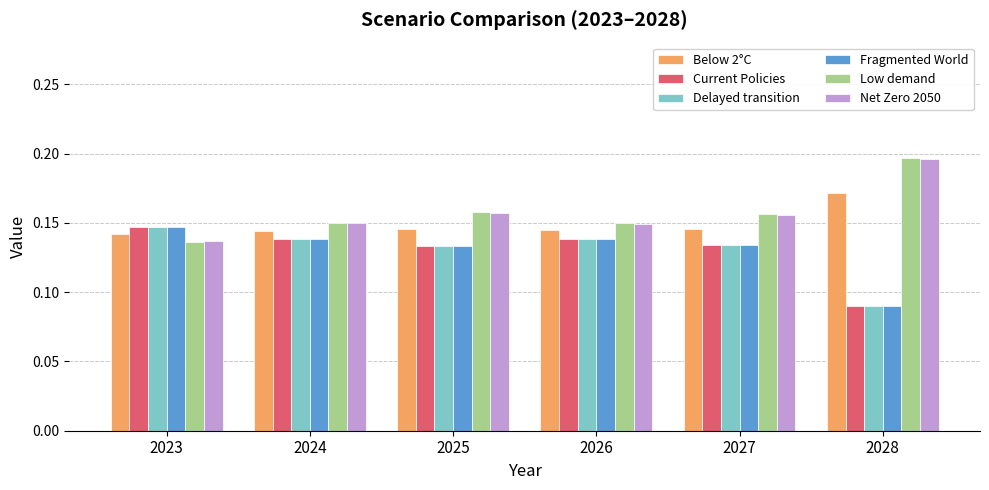

Which category has the lowest value across all series?

2028